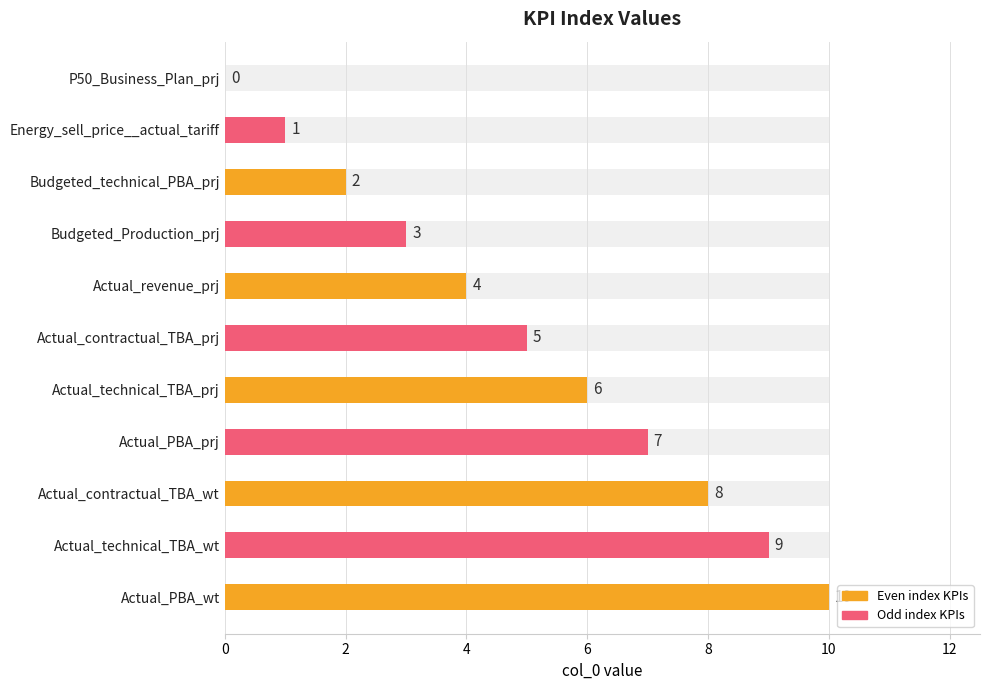

Reading left to right, what are all the values shown in this chart?

0	1	2	3	4	5	6	7	8	9	10